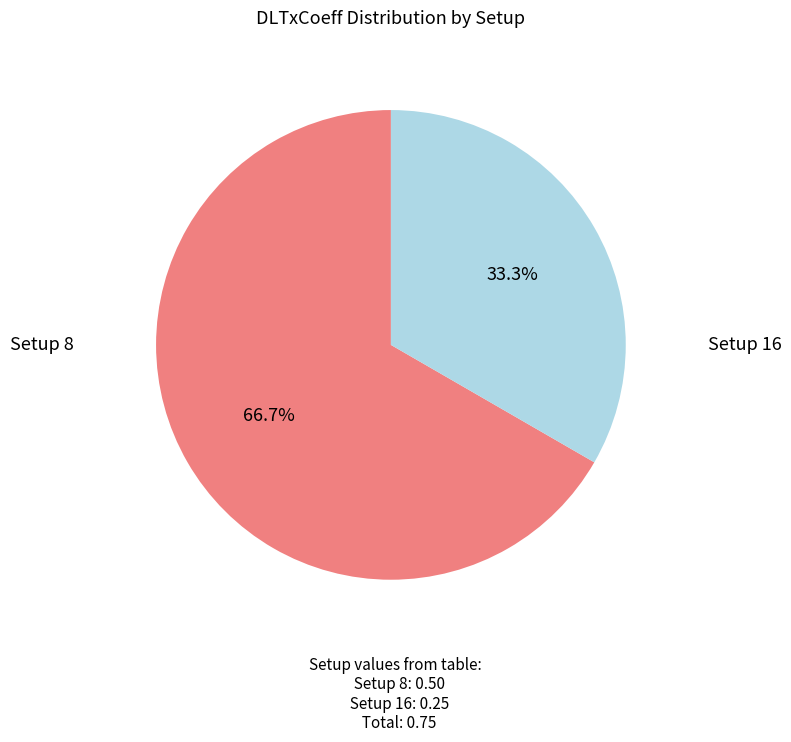

Is there a majority slice in this chart?

Yes